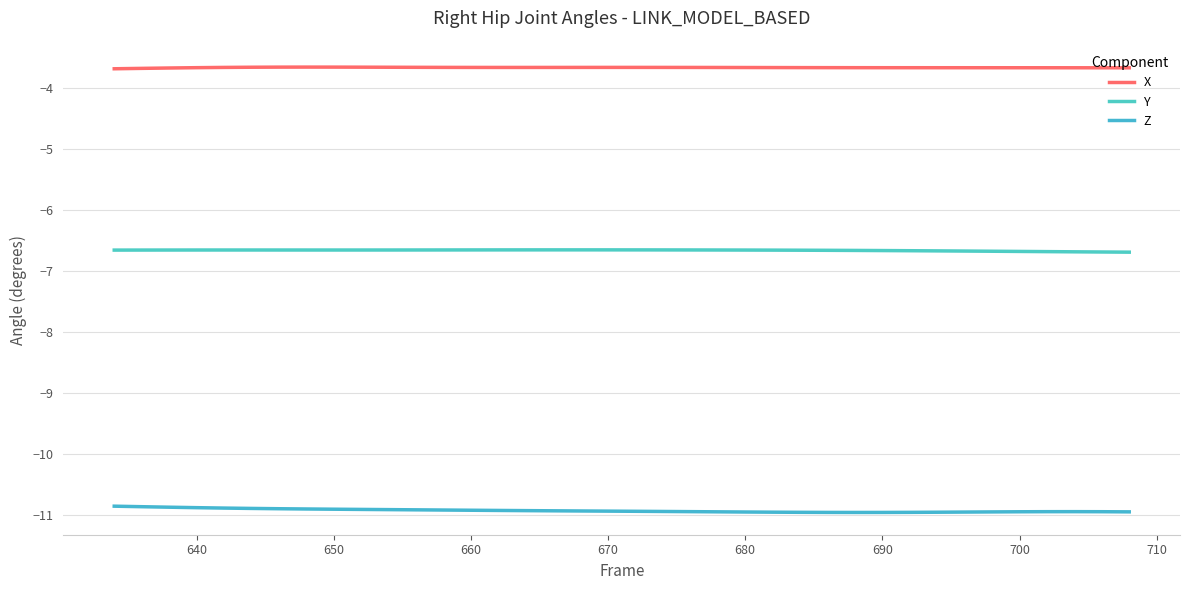

True or false: X and Y cross at least once.

False